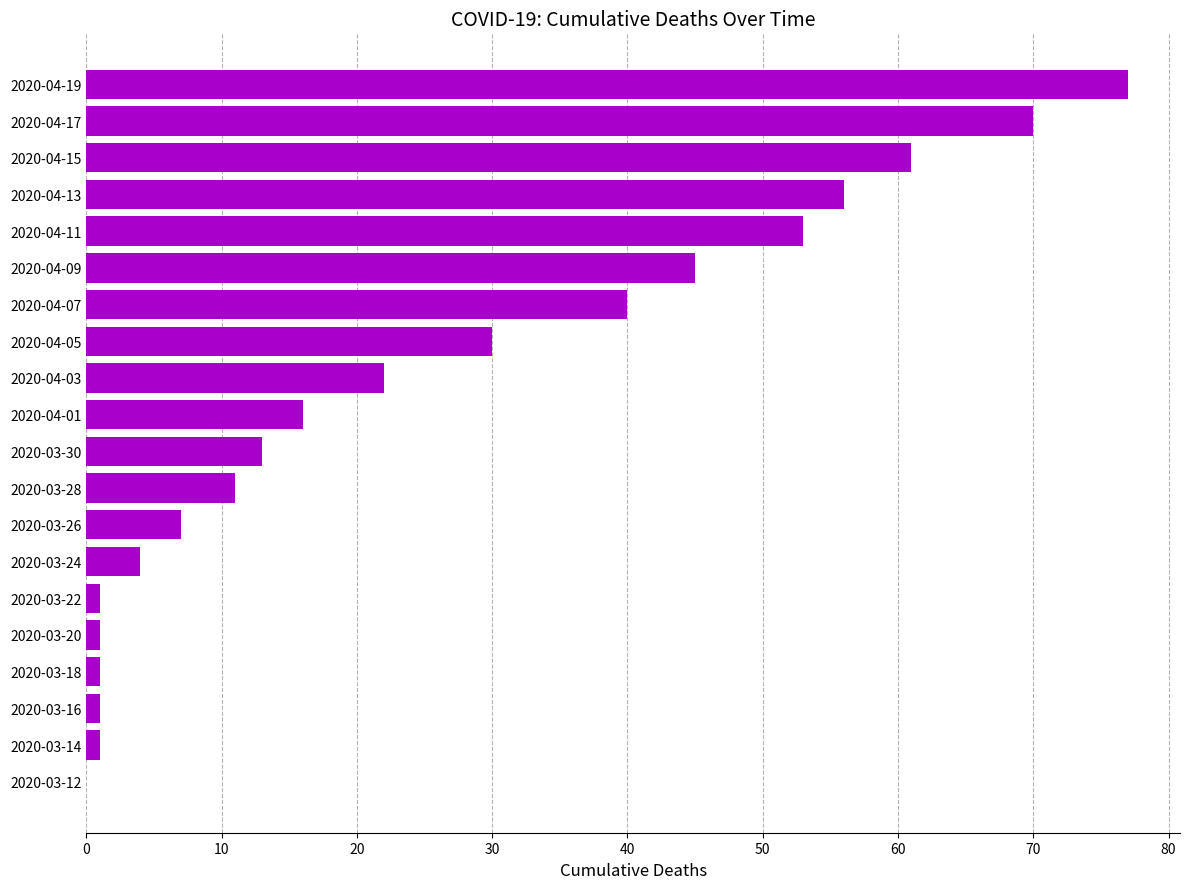

What is the change in value from 2020-03-26 to 2020-04-11?

+46